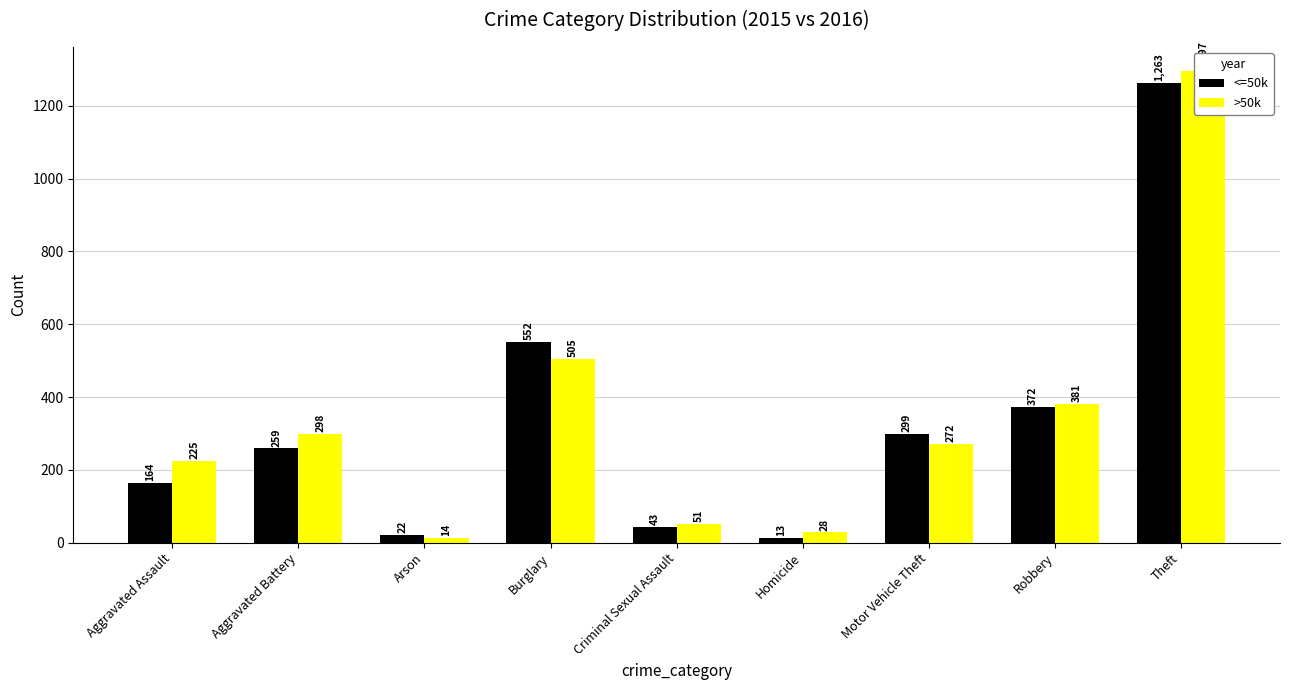

Reading left to right, transcribe all the data shown in this chart.

<=50k: Aggravated Assault=164	Aggravated Battery=259	Arson=22	Burglary=552	Criminal Sexual Assault=43	Homicide=13	Motor Vehicle Theft=299	Robbery=372	Theft=1263
>50k: Aggravated Assault=225	Aggravated Battery=298	Arson=14	Burglary=505	Criminal Sexual Assault=51	Homicide=28	Motor Vehicle Theft=272	Robbery=381	Theft=1297